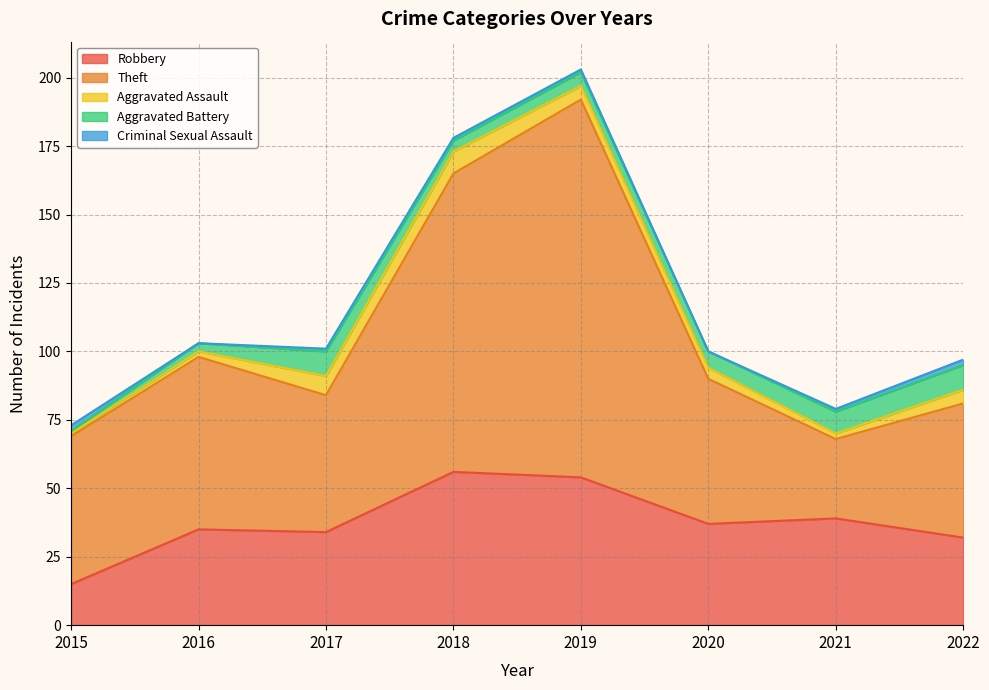

List the labels in order of Robbery value, largest first.

2018, 2019, 2021, 2020, 2016, 2017, 2022, 2015